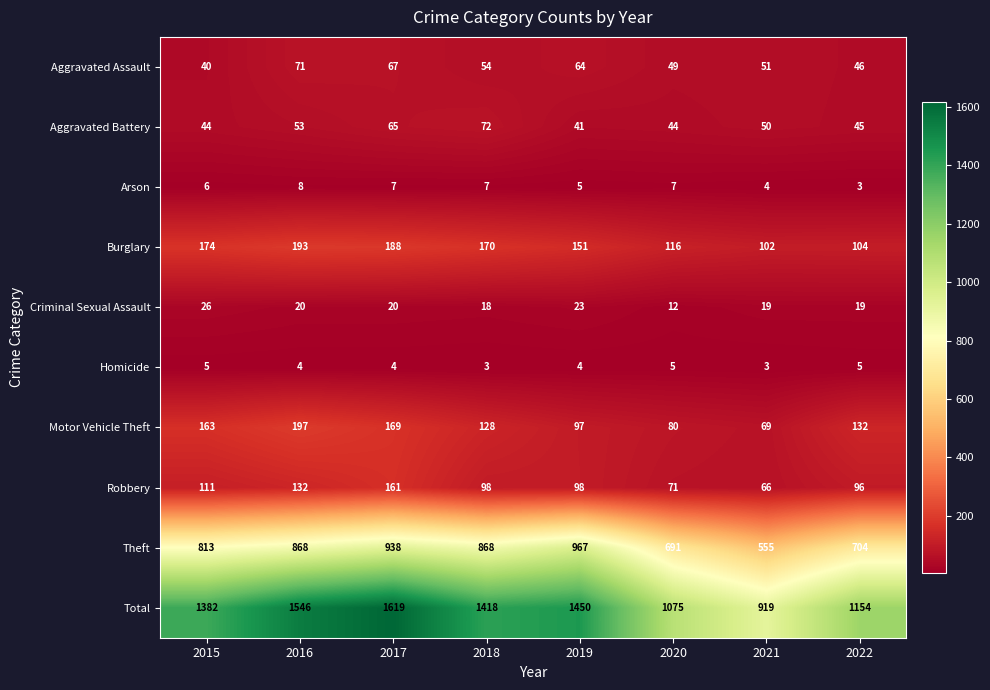

Which series has the largest range (max minus min)?

Total